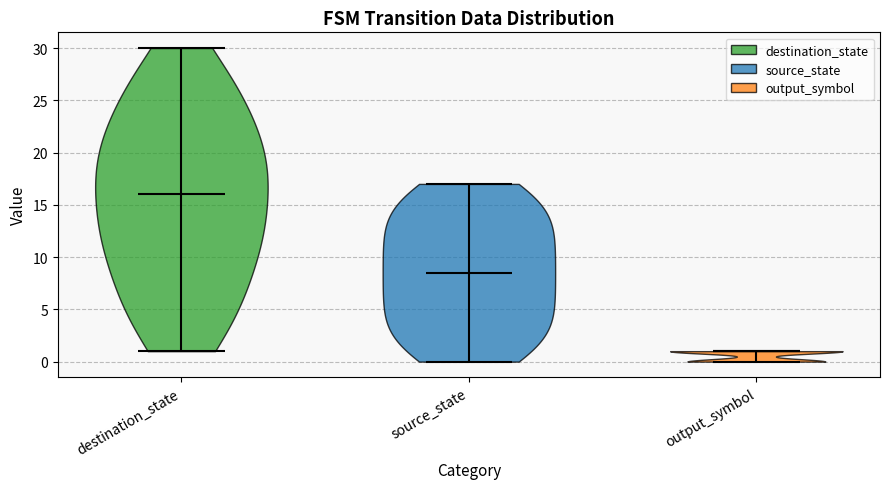

Reading left to right, read every violin against the y-axis: where its median line is, and the lowest and highest points it reaches. The values are not printed on the chart, so give them approximately, as read against the axis.

destination_state: median line 16.0, lowest point 1.0, highest point 30.0
source_state: median line 8.5, lowest point 0.0, highest point 17.0
output_symbol: median line 1.0, lowest point 0.0, highest point 1.0